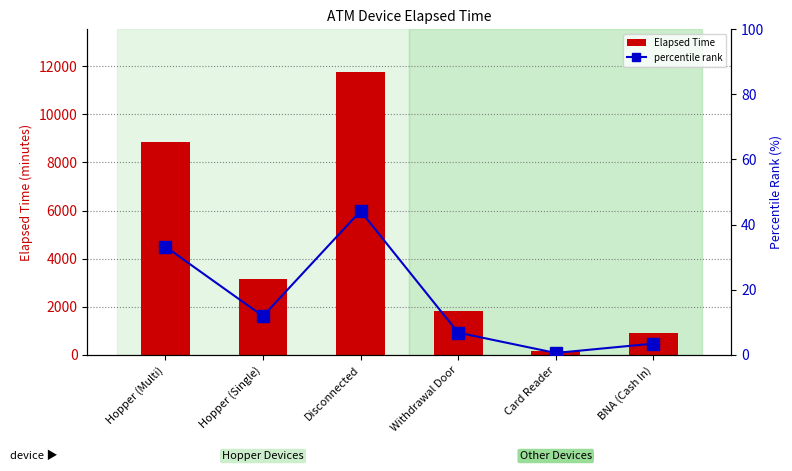

What position from the left is Card Reader?

5